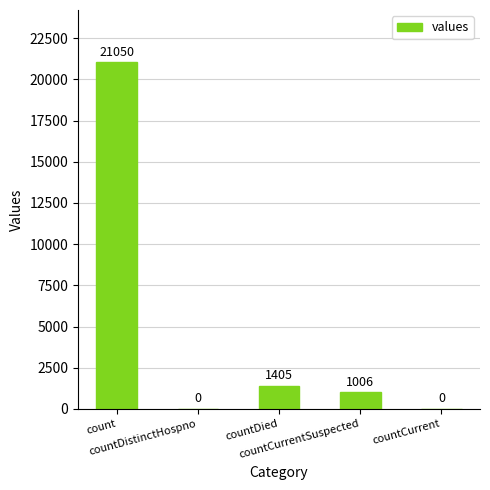

What is the approximate value at countCurrentSuspected, to the nearest 50?

1000